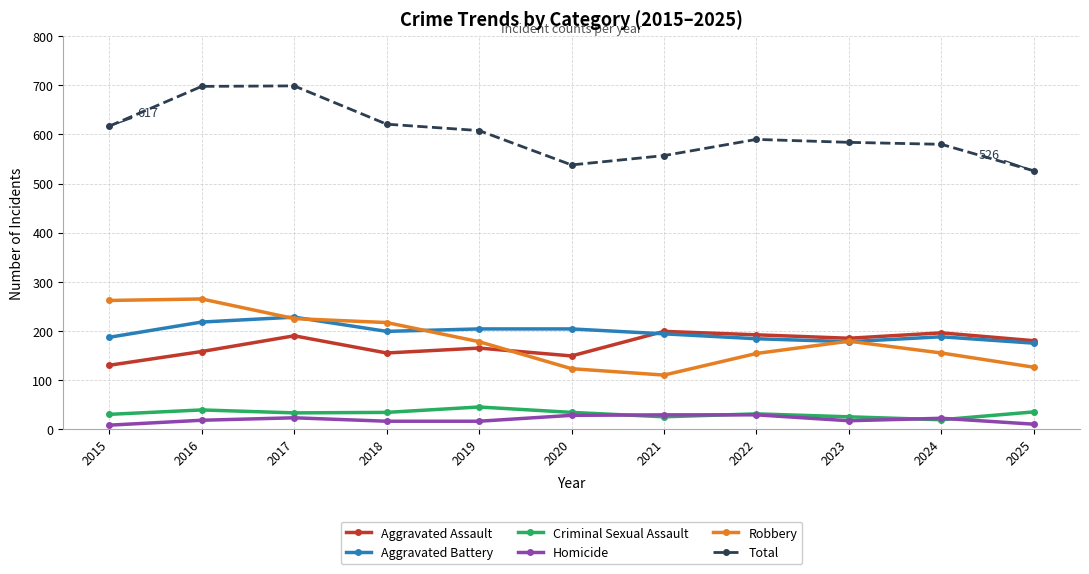

Where is Aggravated Assault nearest to the value 164?

2019